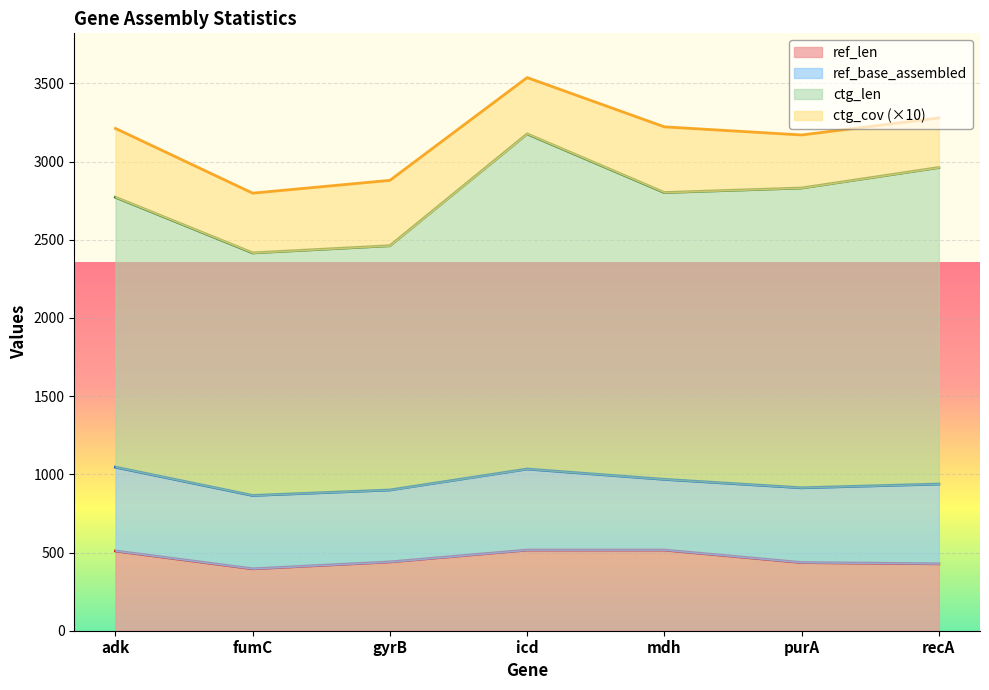

How many interior local peaks does the ref_base_assembled series have?

1